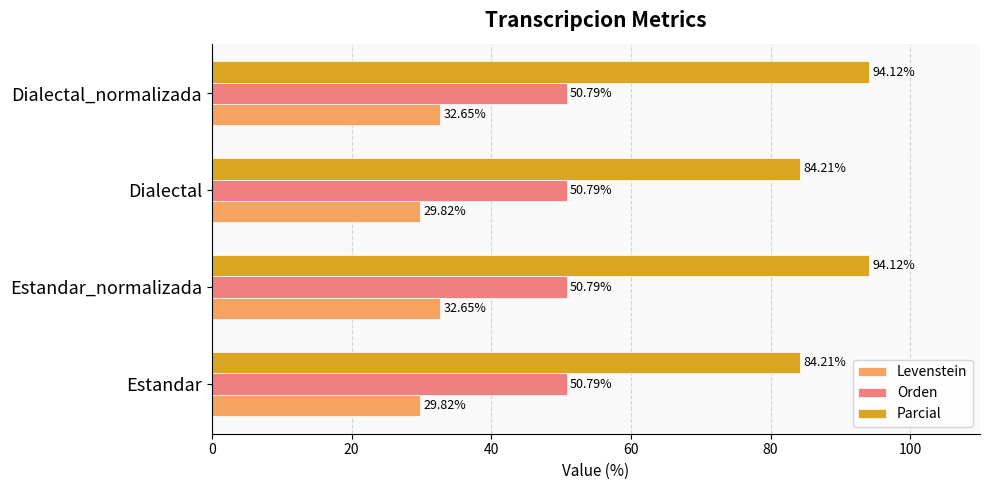

What are all the series names shown in the legend?

Levenstein, Orden, Parcial